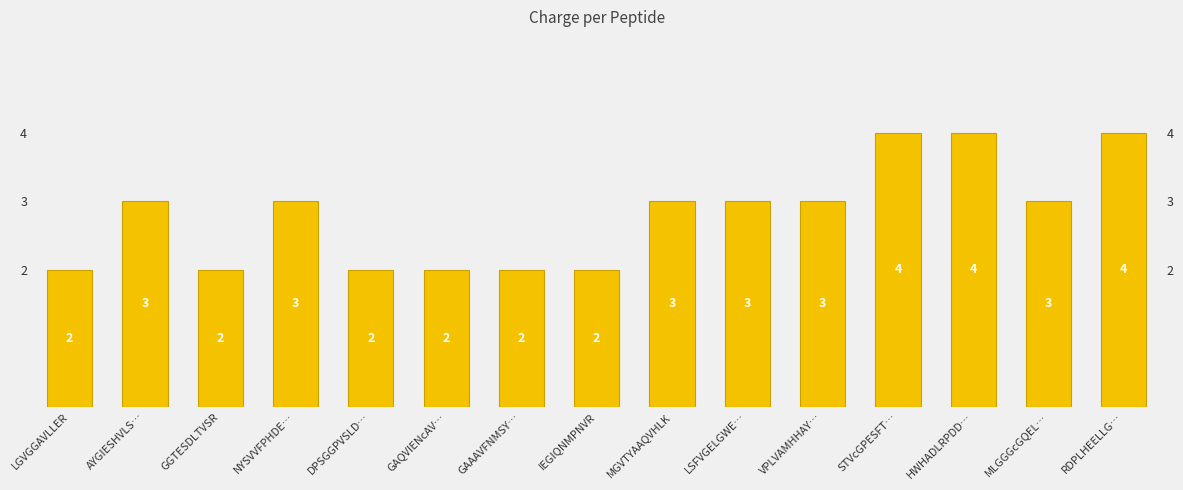

What is the label of the 8th bar from the right?

IEGIQNMPNVR